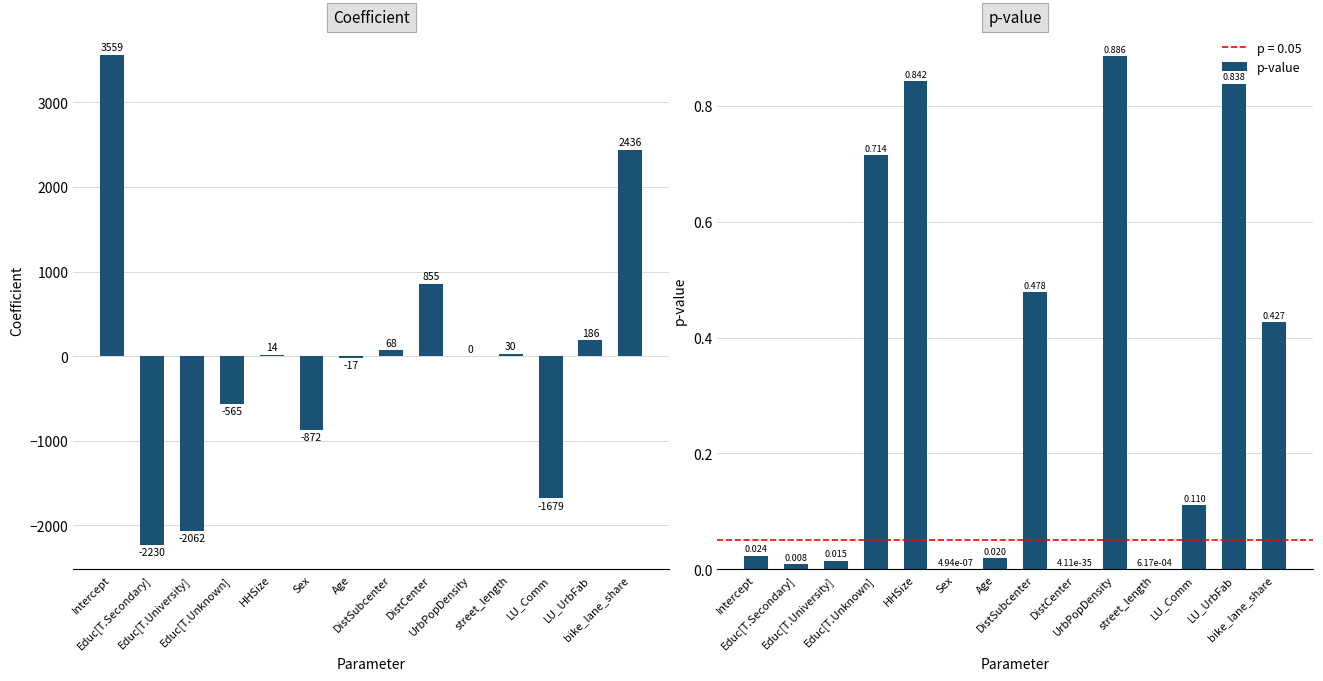

Are the bars horizontal?

No